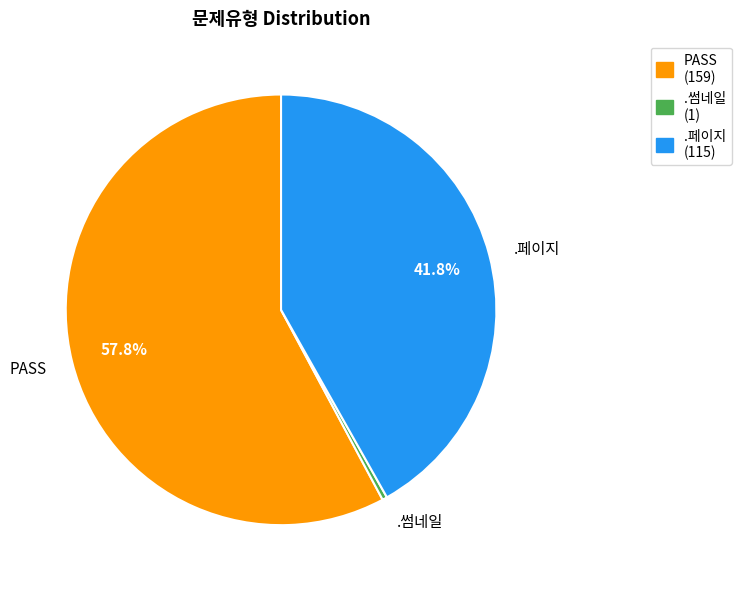

Approximately how many times larger is the value at PASS compared to .페이지?

1.4